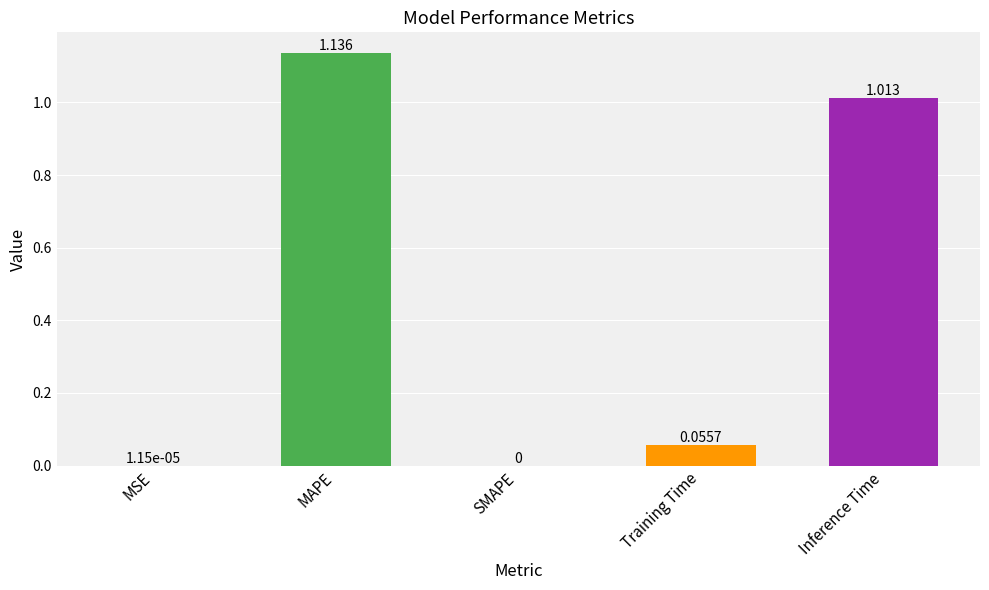

Count the number of categories in the chart.

5